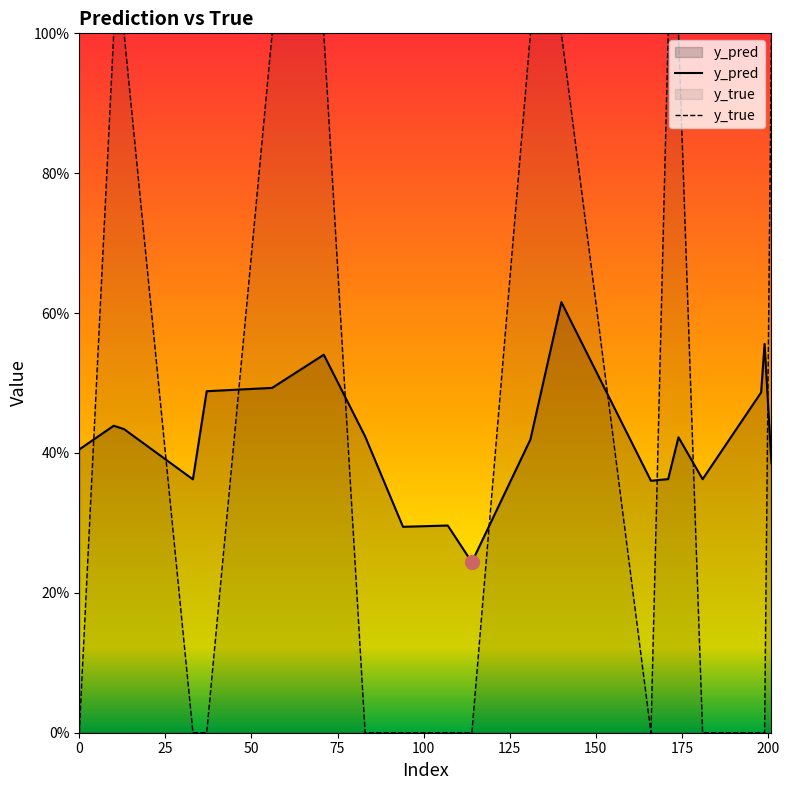

True or false: y_pred and y_true cross at least once.

True